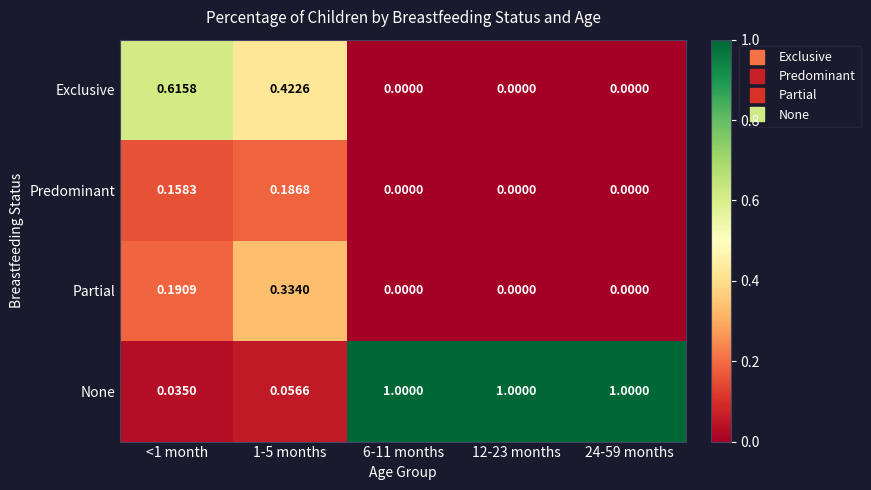

Is the value of Partial at 1-5 months greater than the value of Exclusive at 12-23 months?

Yes